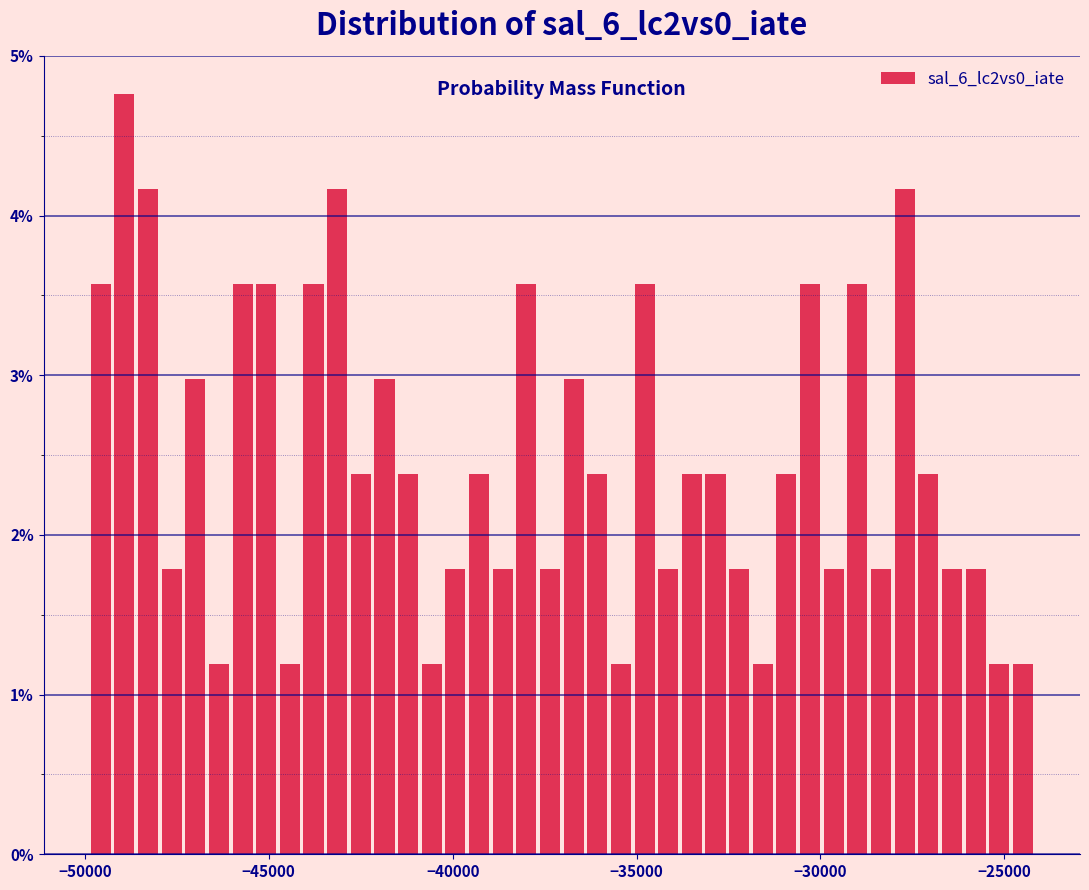

Read against the x-axis, roughly where is the centre of the tallest bar?

-49000